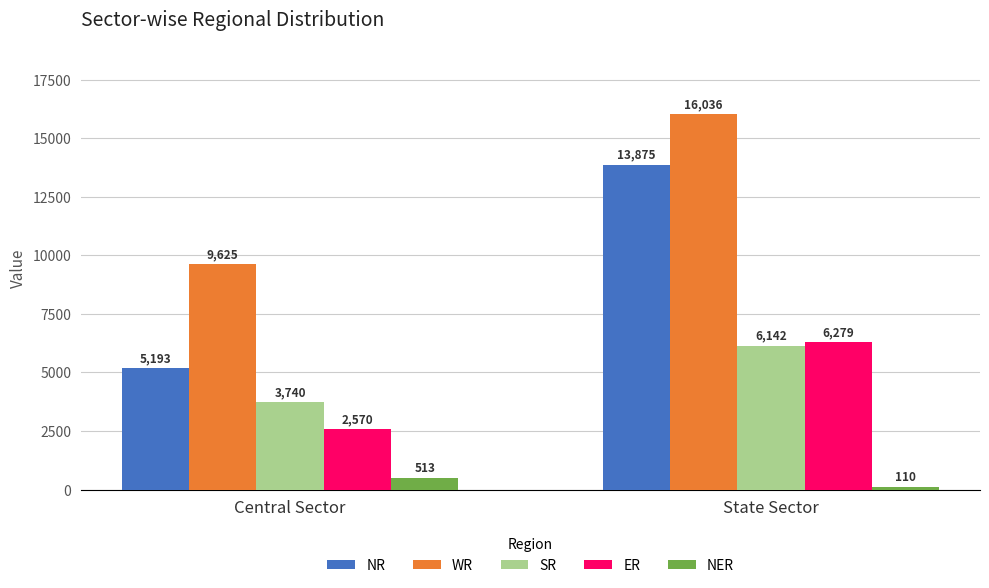

What are all the series names shown in the legend?

NR, WR, SR, ER, NER